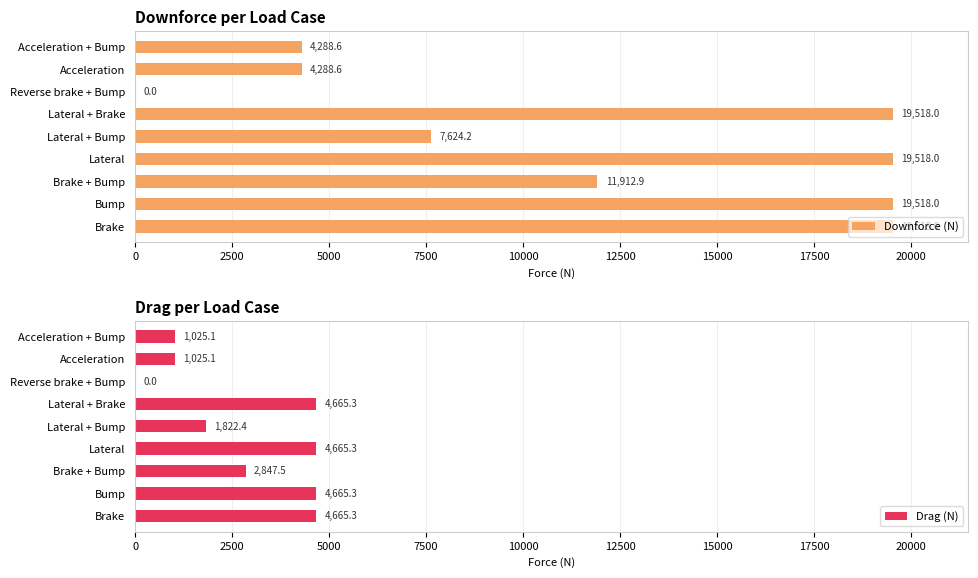

Which series has the largest total across all categories?

Downforce (N)